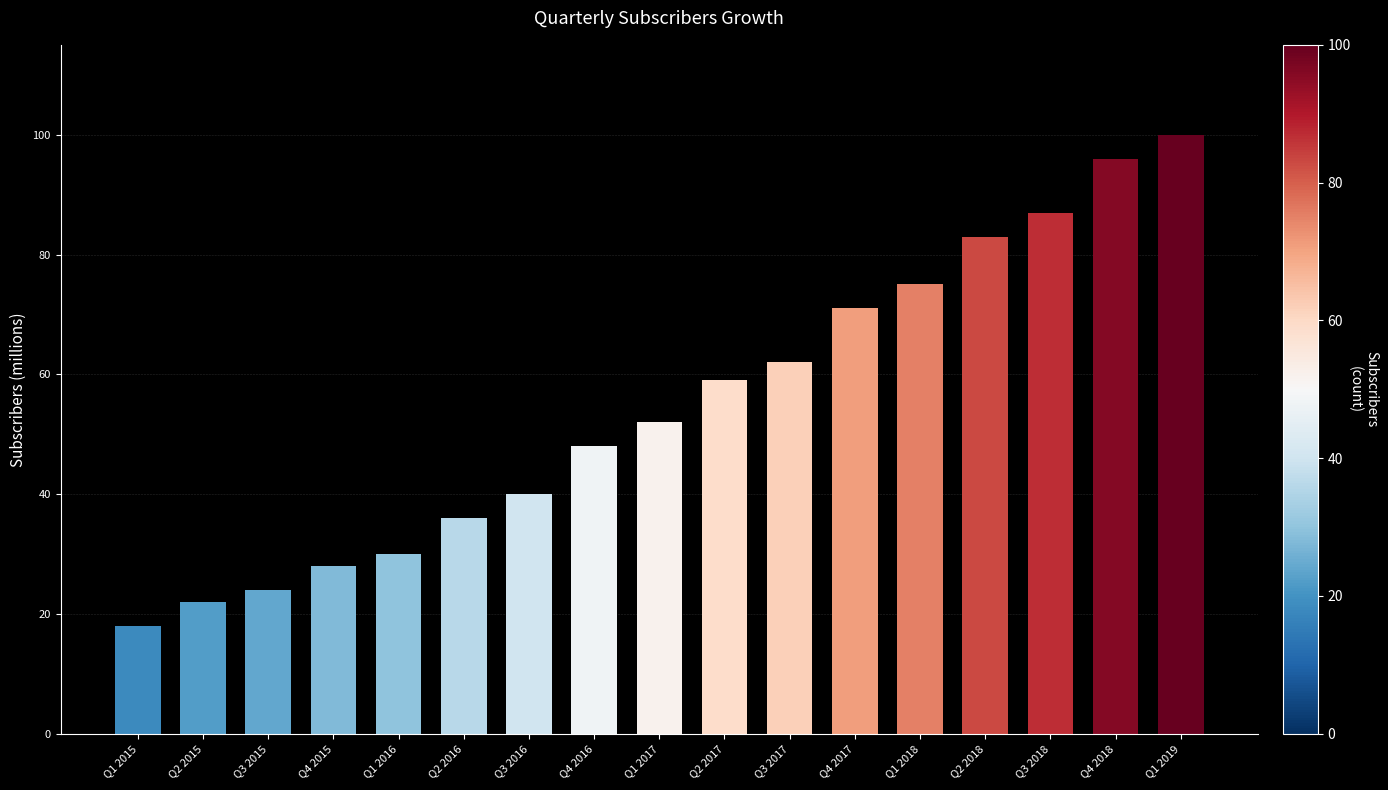

At which label is the value closest to 59?

Q2 2017